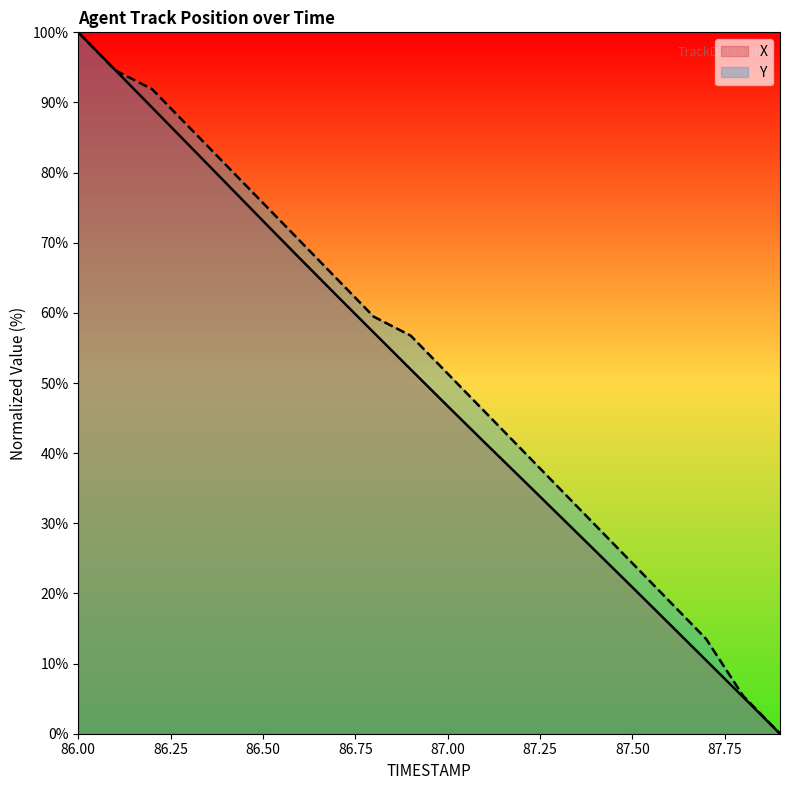

At how many categories does at least one series exceed 15?

17